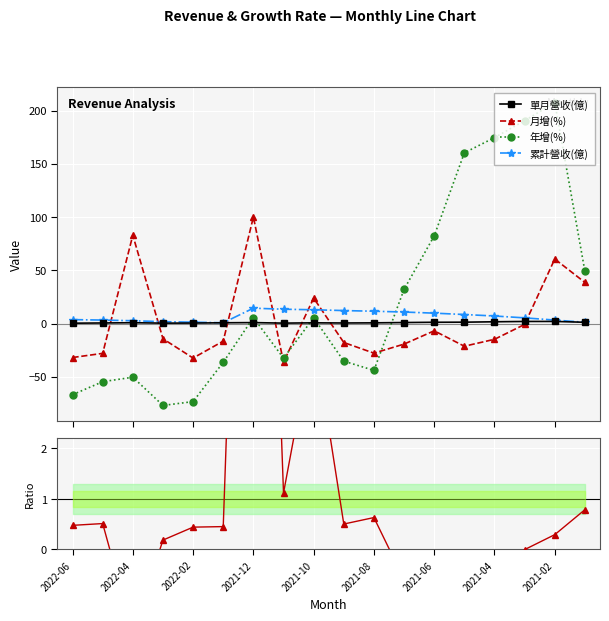

True or false: 月增(%) has more than 0 interior local peaks.

True